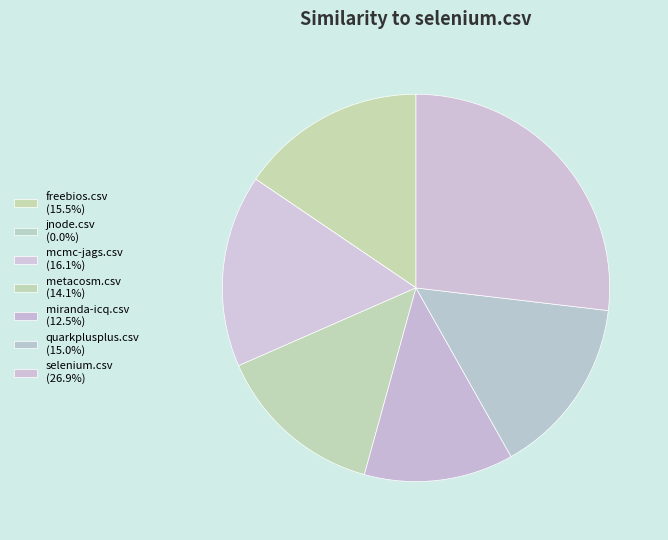

Rank the categories by value from lowest to highest.

jnode.csv, miranda-icq.csv, metacosm.csv, quarkplusplus.csv, freebios.csv, mcmc-jags.csv, selenium.csv